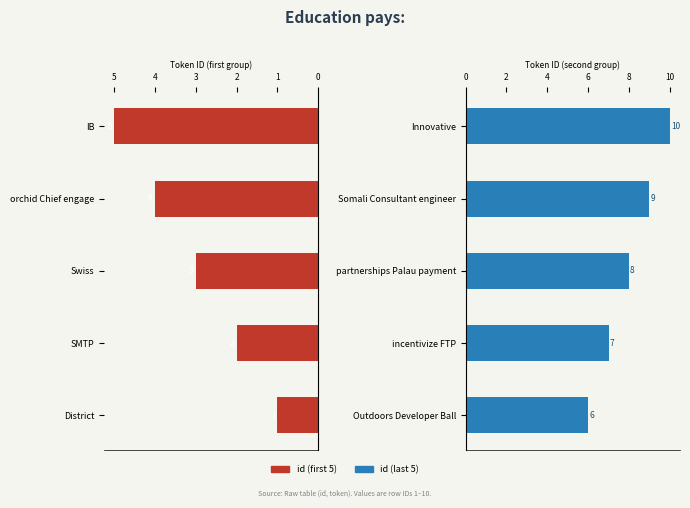

What is the difference between the id (first 5) values at District and SMTP?

1